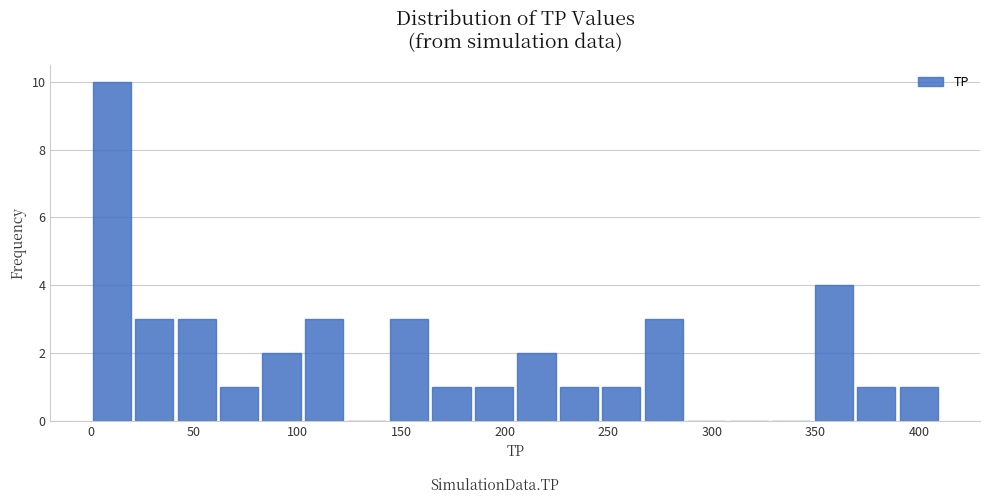

Reading left to right, list every bar in this chart as the range it spans on the x-axis followed by its height. Neither the bar edges nor the heights are printed on the chart, so give them approximately, as read against the axes.

0.0 to 20.5: 10
20.5 to 41.0: 3
41.0 to 61.5: 3
61.5 to 82.0: 1
82.0 to 102.5: 2
102.5 to 123.0: 3
123.0 to 143.5: 0
143.5 to 164.0: 3
164.0 to 184.5: 1
184.5 to 205.0: 1
205.0 to 225.5: 2
225.5 to 246.0: 1
246.0 to 266.5: 1
266.5 to 287.0: 3
287.0 to 307.5: 0
307.5 to 328.0: 0
328.0 to 348.5: 0
348.5 to 369.0: 4
369.0 to 389.5: 1
389.5 to 410.0: 1